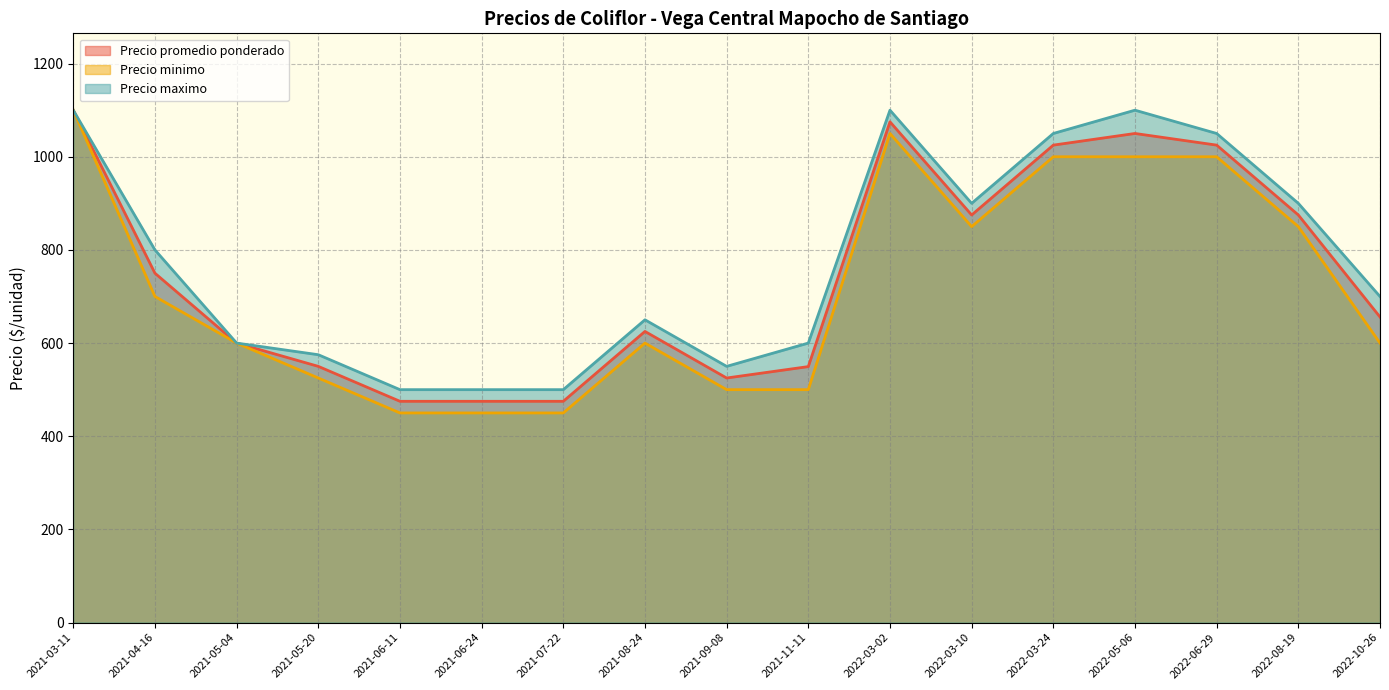

What is the sum of the Precio maximo values at 2022-05-06 and 2021-04-16?

1900.0